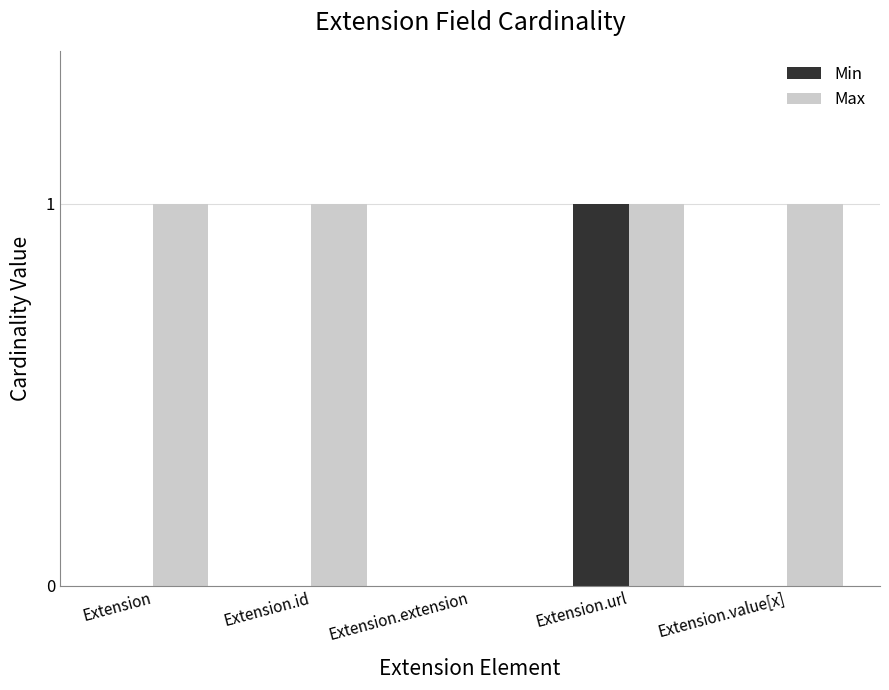

How many data points does each series have?

5